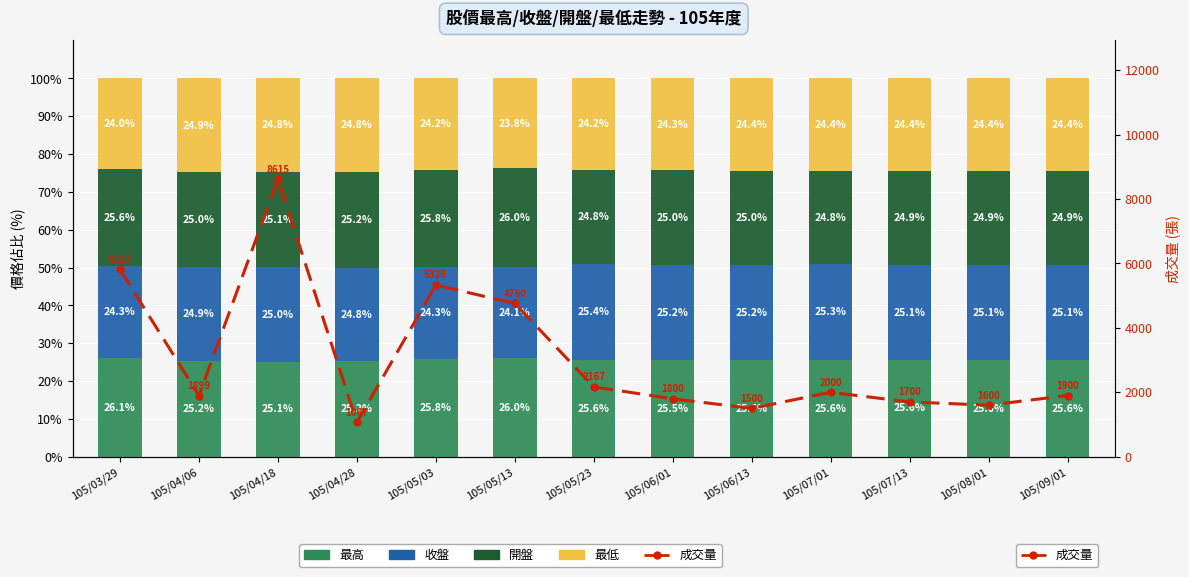

How many series are shown in this chart?

5